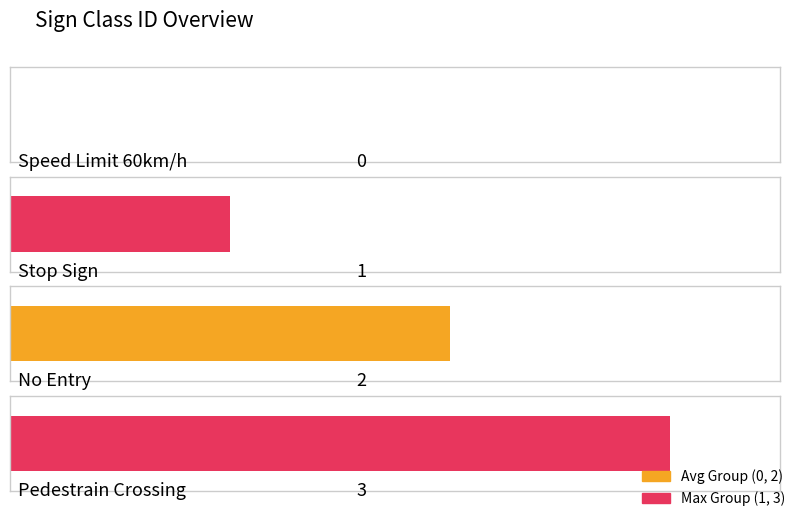

What is the difference between the maximum and second lowest values?

2